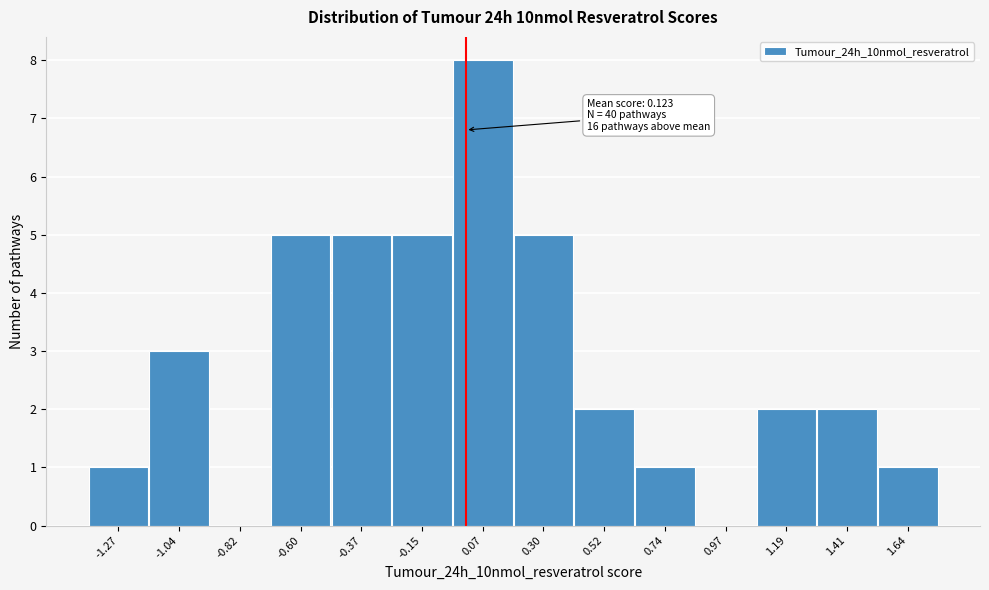

Reading left to right, extract all data points from this chart.

-1.27=1	-1.04=3	-0.82=0	-0.60=5	-0.37=5	-0.15=5	0.07=8	0.30=5	0.52=2	0.74=1	0.97=0	1.19=2	1.41=2	1.64=1